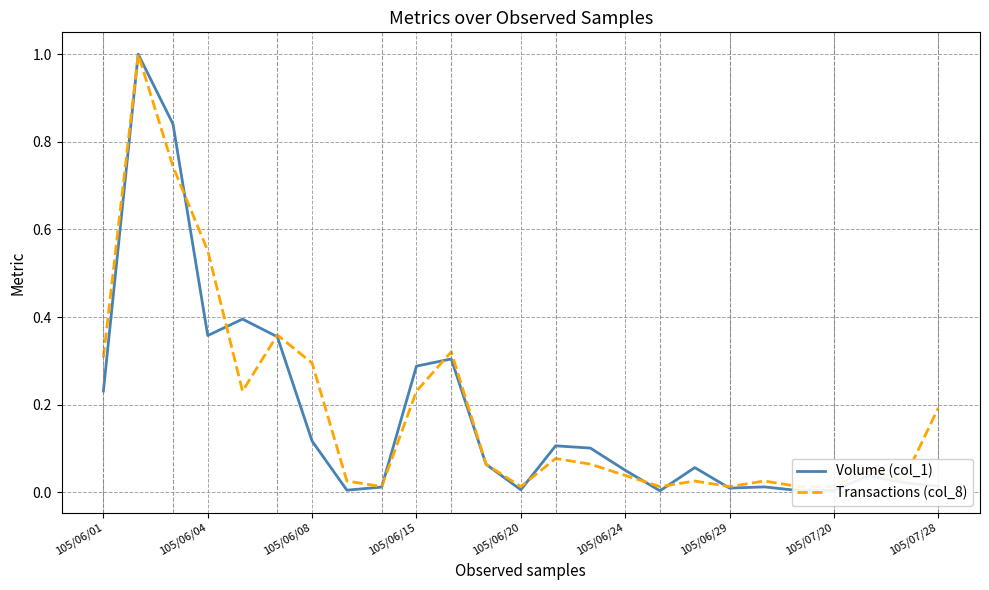

Is it true that Transactions (col_8) equals 0.2 at 105/07/28?

True